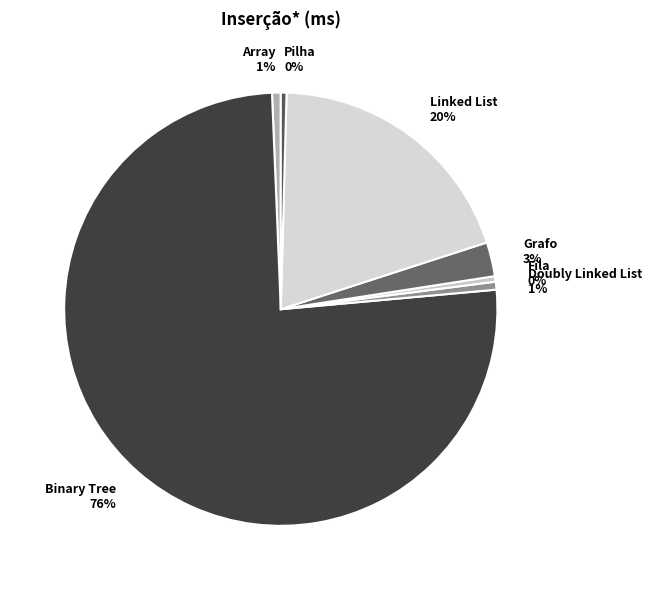

Is there any slice that represents more than half of the pie?

Yes